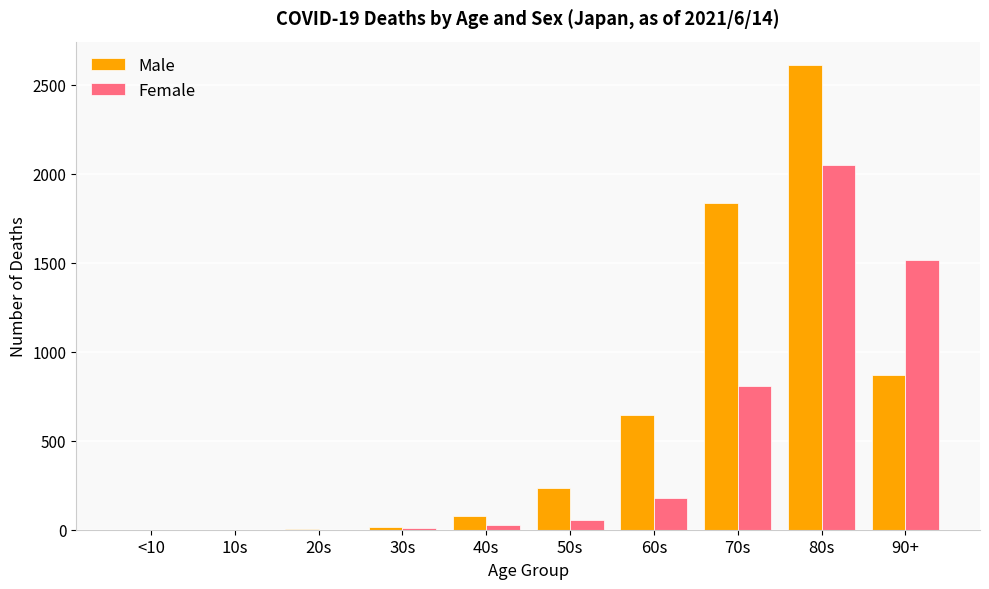

At which category is the sum across all series the highest?

80s